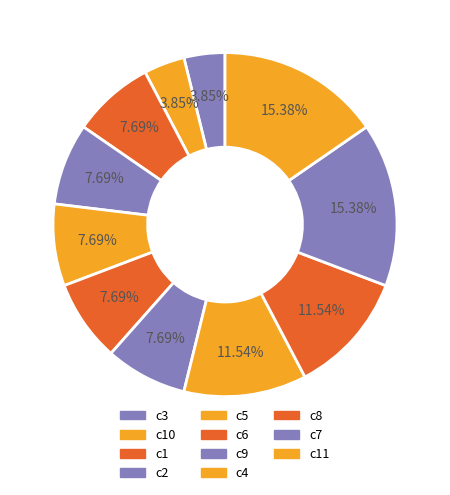

How many slices are in this pie chart?

11